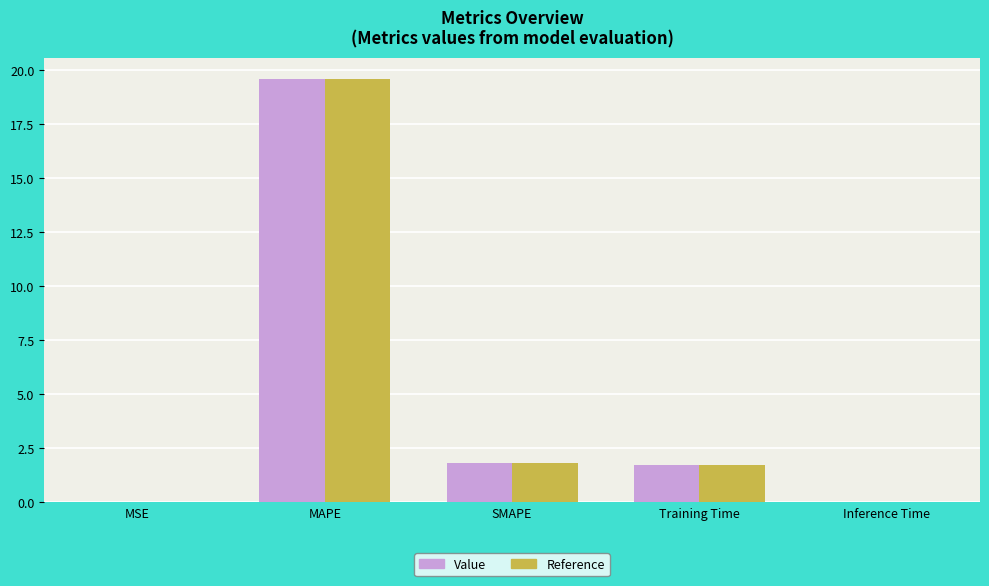

What value does the Value series have at SMAPE?

1.8